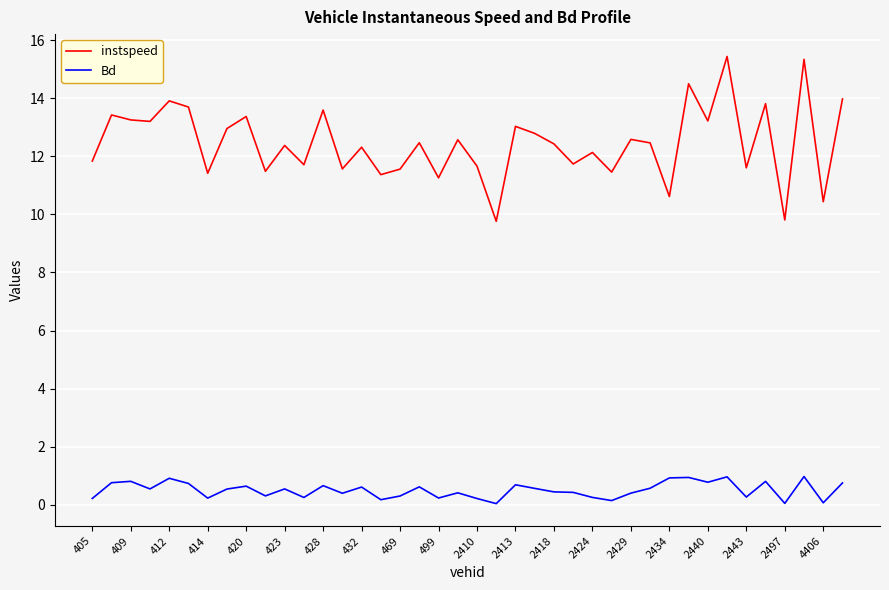

Which series has the widest spread of values?

instspeed